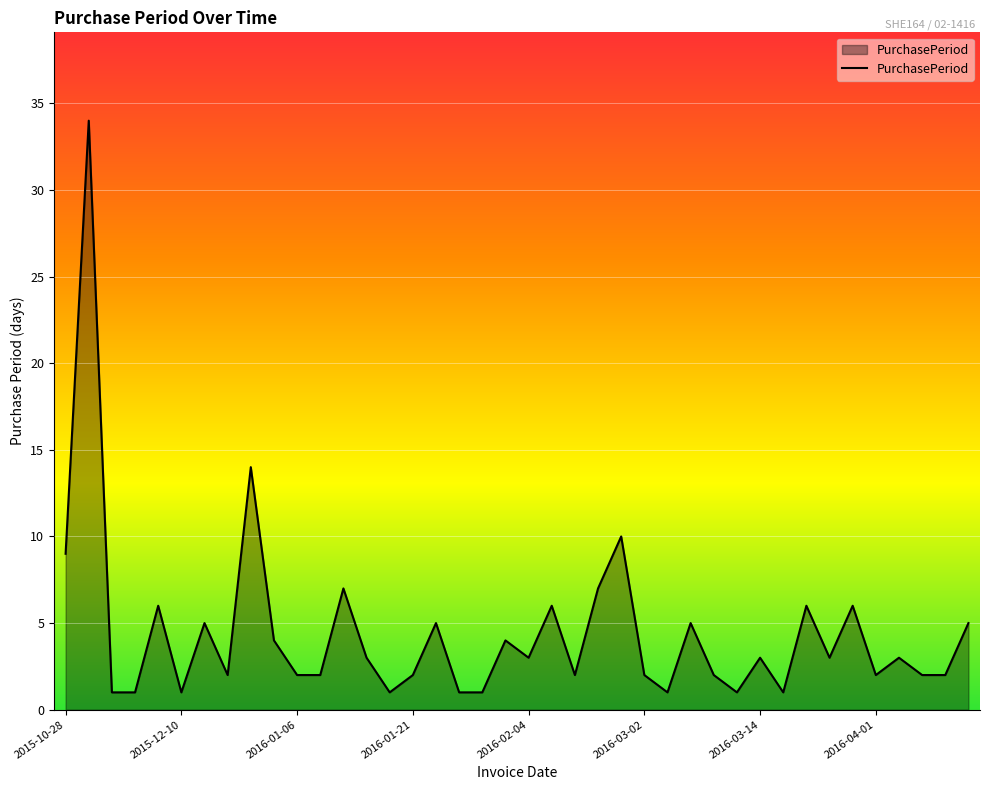

Does the chart have visible grid lines?

Yes